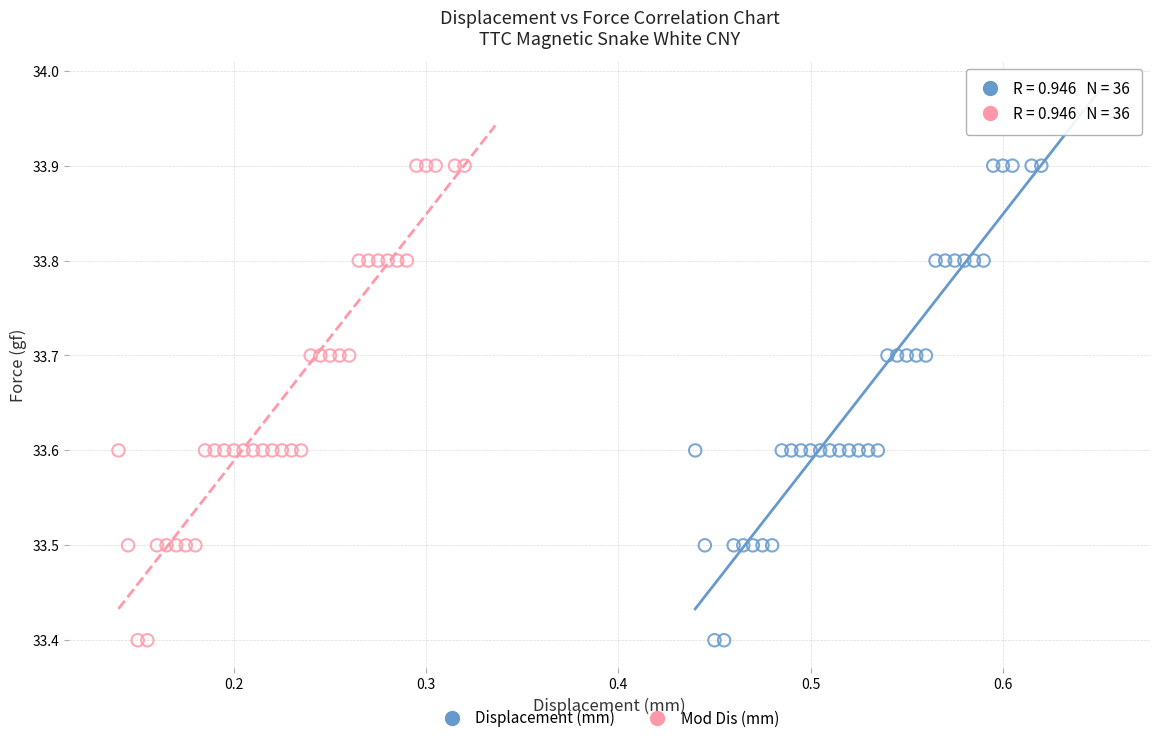

What are all the series names shown in the legend?

Displacement (mm), Mod Dis (mm)